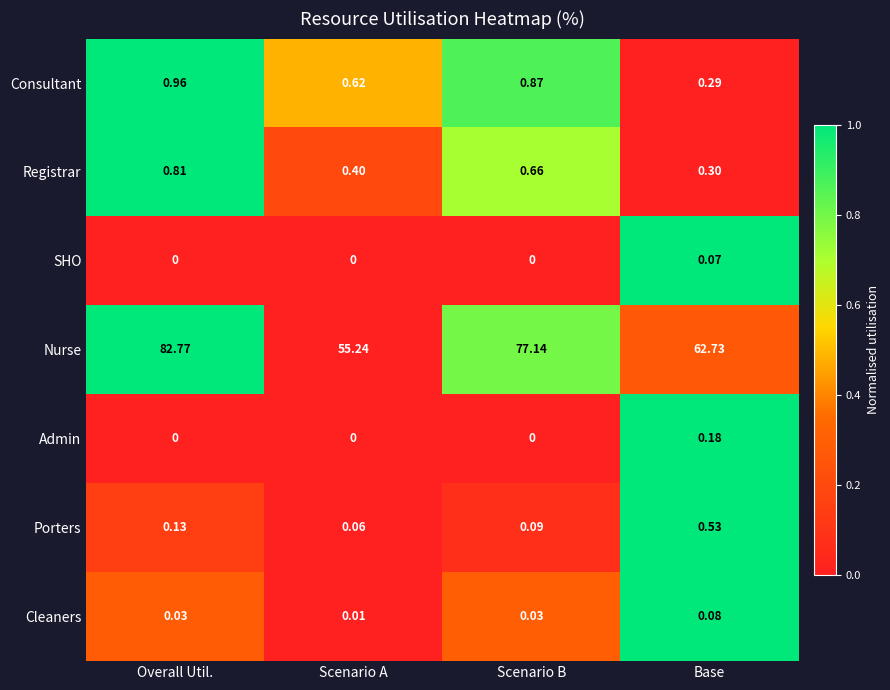

Where is Cleaners nearest to the value 0?

Scenario A